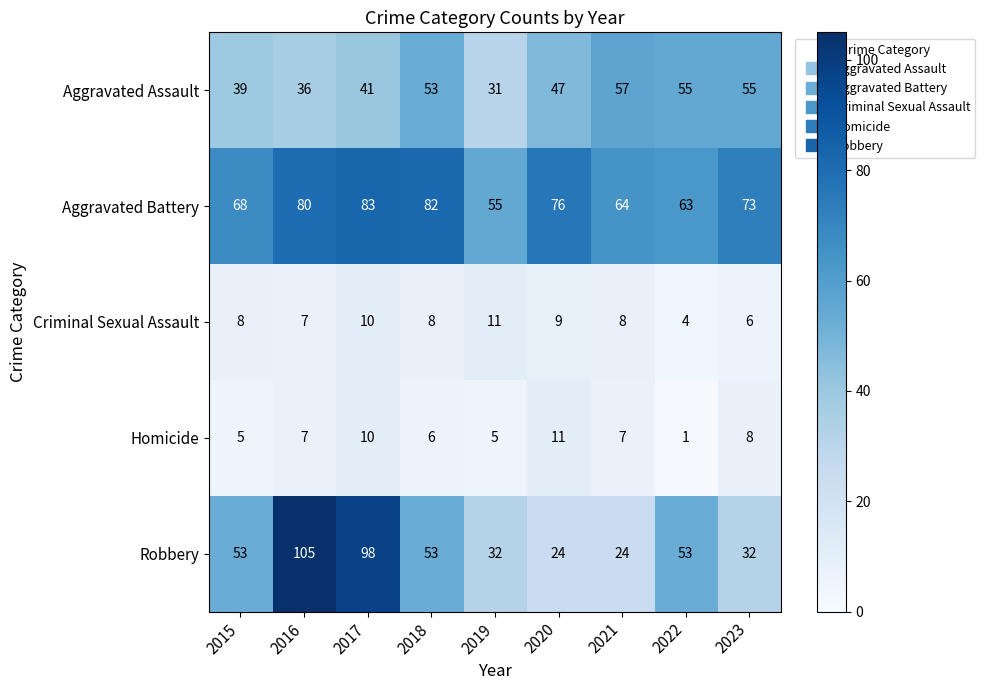

What is the greatest value displayed?

105